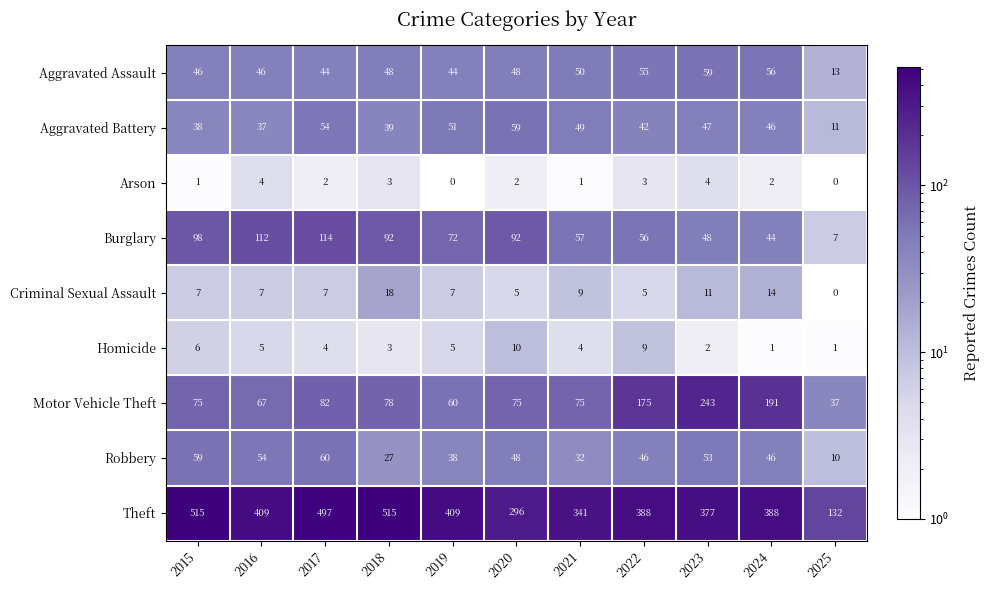

The Robbery series shows 32 at 2021. True or false?

True